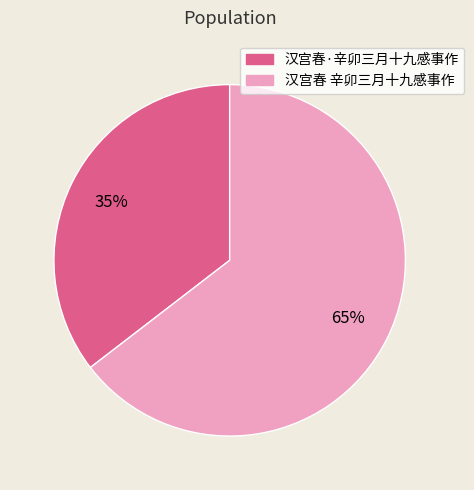

Is it true that 汉宫春·辛卯三月十九感事作 is 35% of the pie?

True